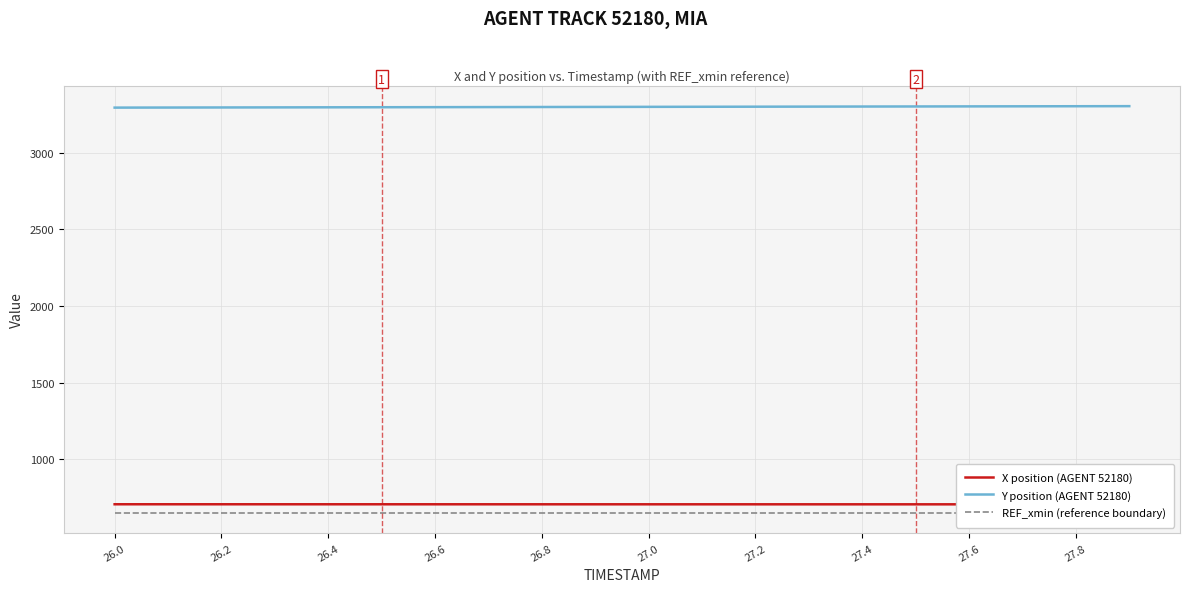

What is the lowest value of the REF_xmin (reference boundary) series?

651.1